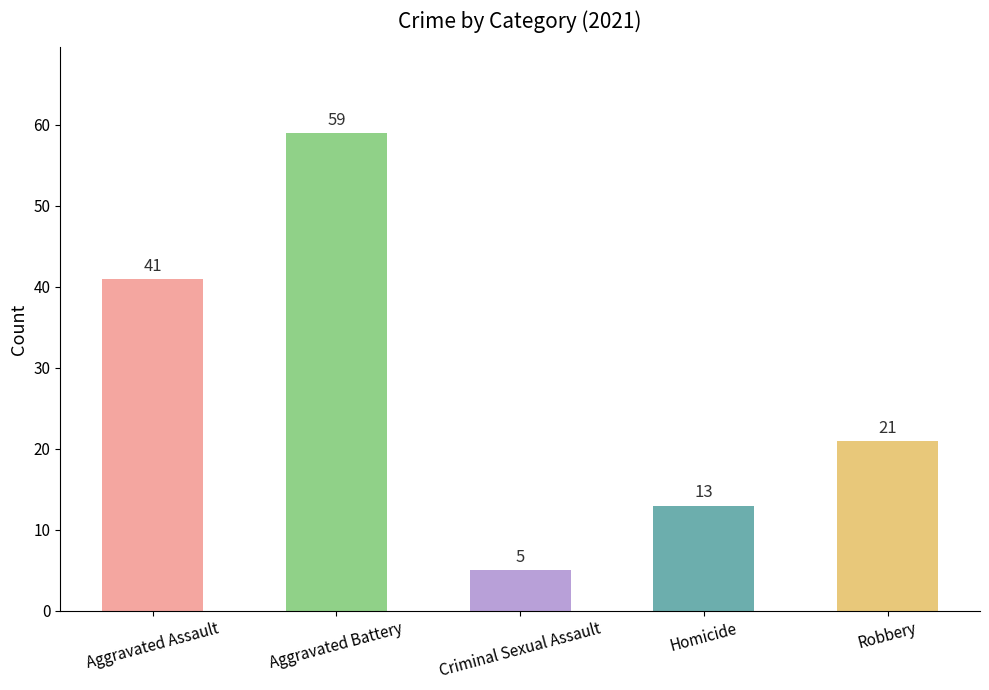

What is the approximate value at Aggravated Assault, to the nearest 10?

40